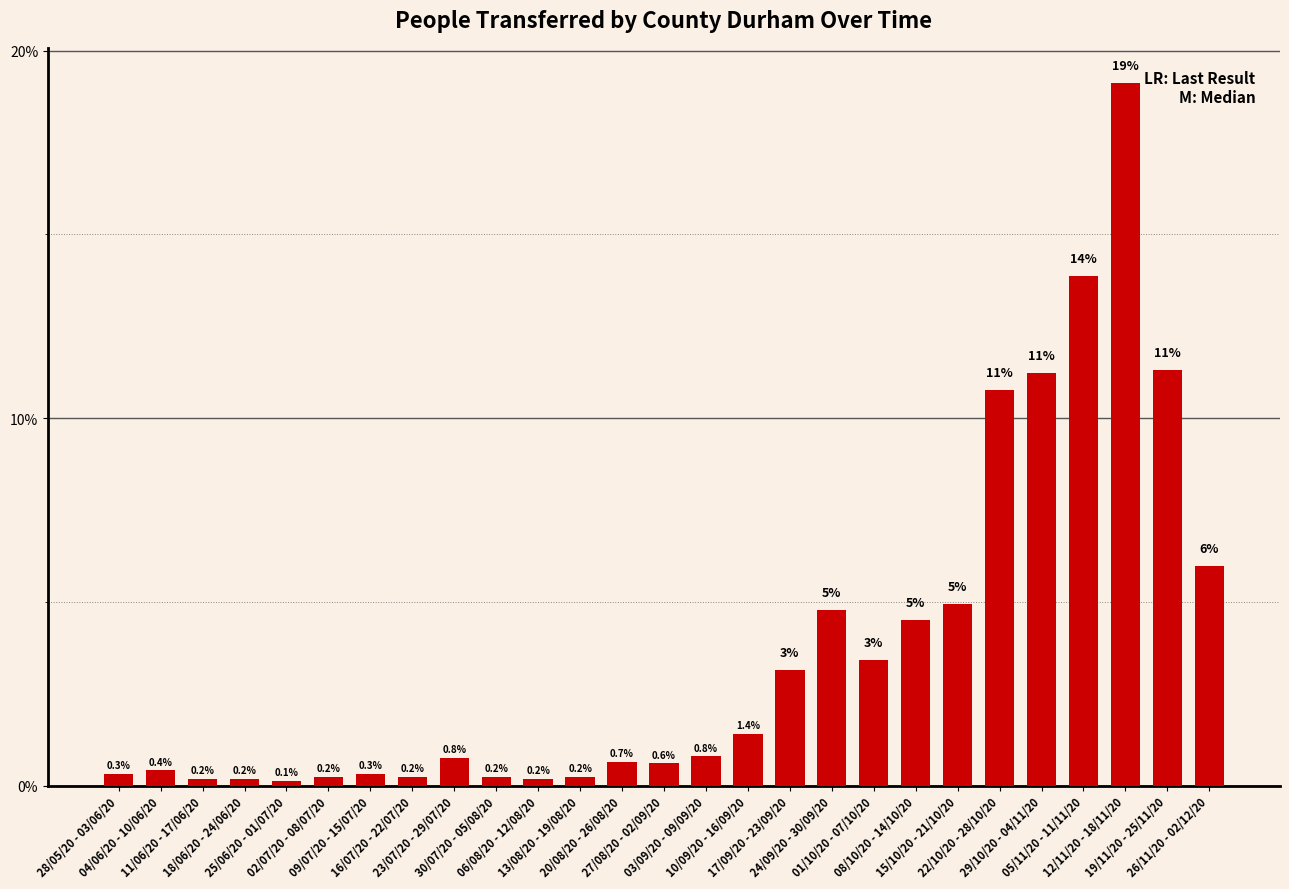

Is it true that the value at 24/09/20 - 30/09/20 is 2.0?

False